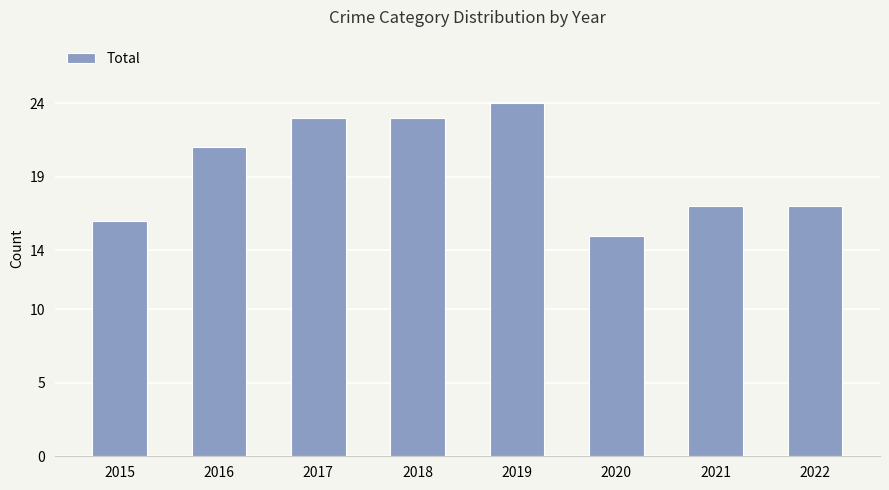

What is the approximate value at 2022?

17